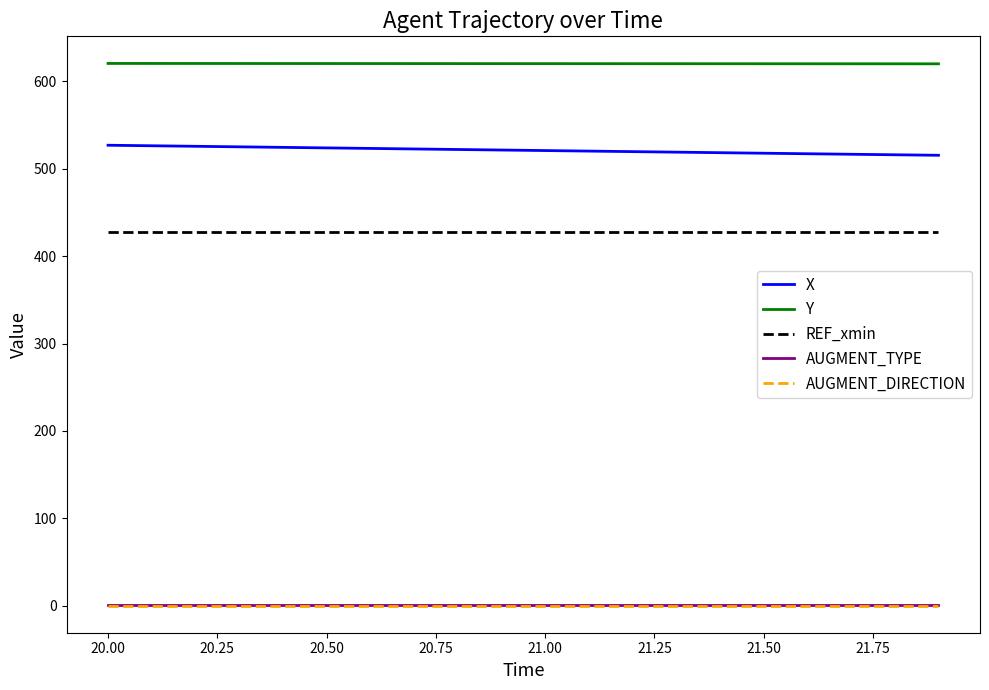

Count the number of categories in the chart.

20